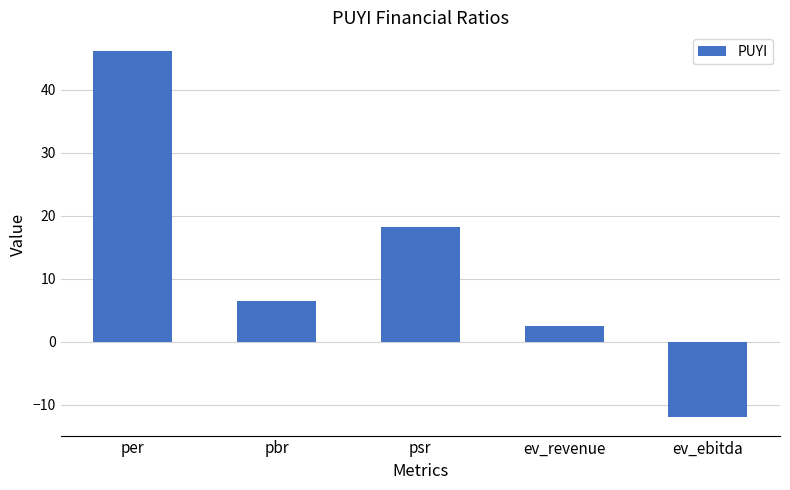

How many negative values are there?

1